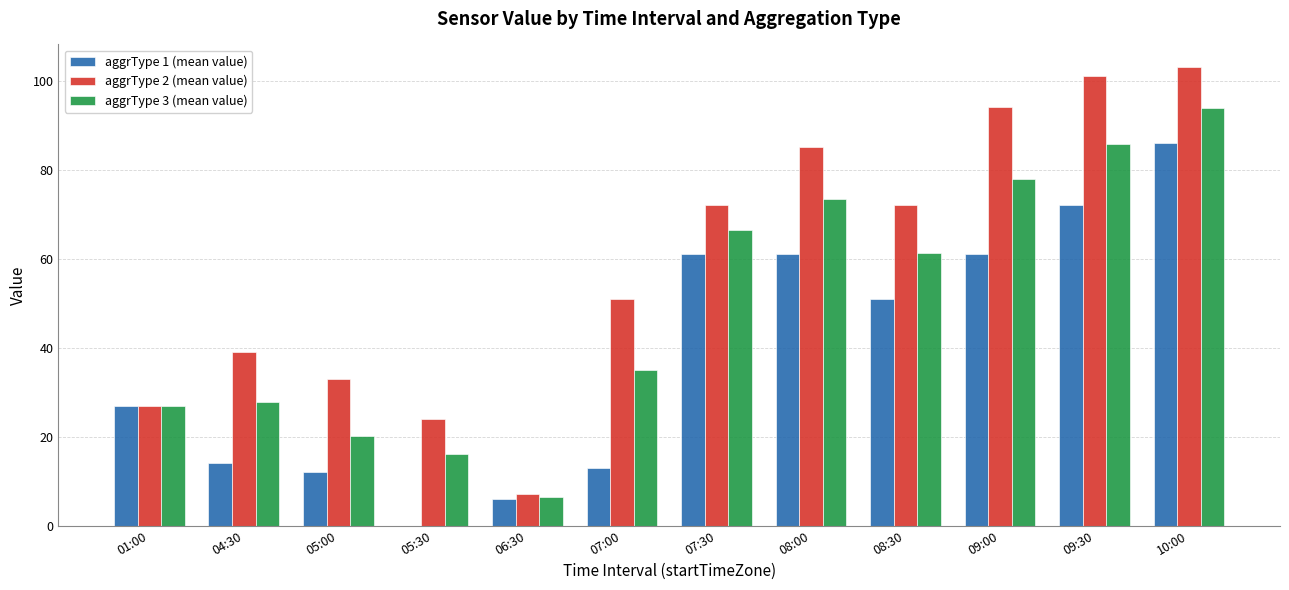

Between 07:30 and 08:00, which series saw the biggest shift?

aggrType 2 (mean value)